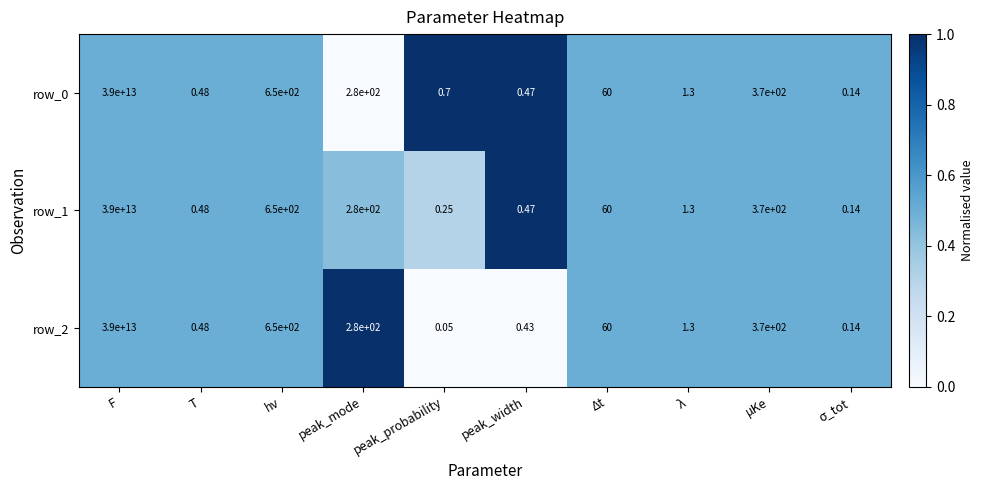

At which label is row_2 closest to 19500000000000?

hν